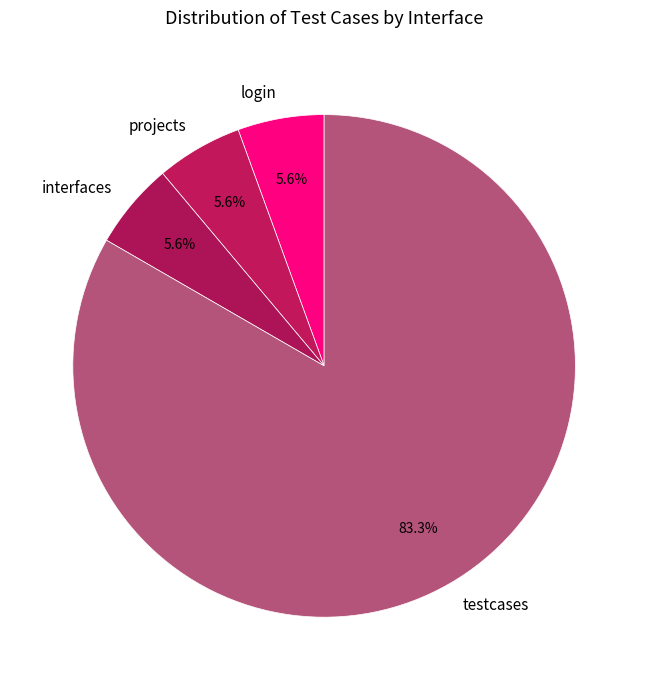

How many slices are in this pie chart?

4